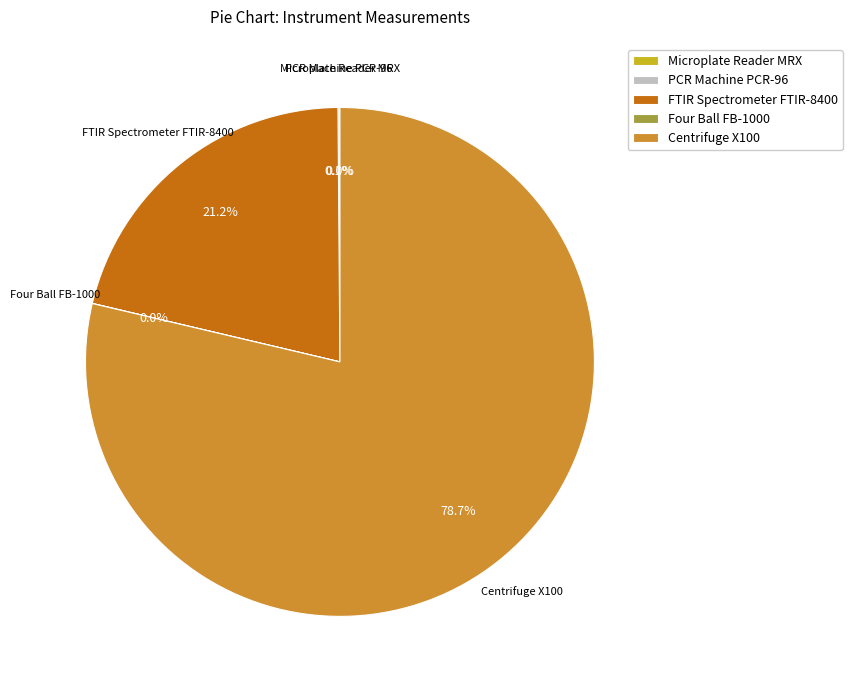

Which slice is the largest?

Centrifuge X100